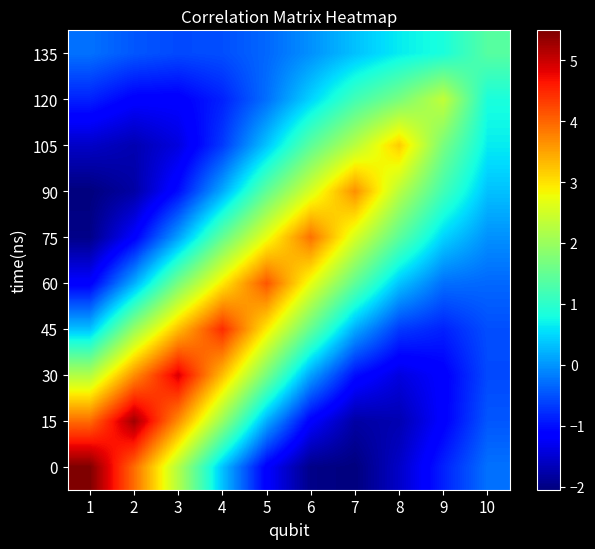

Which label corresponds to the largest value in the chart?

1